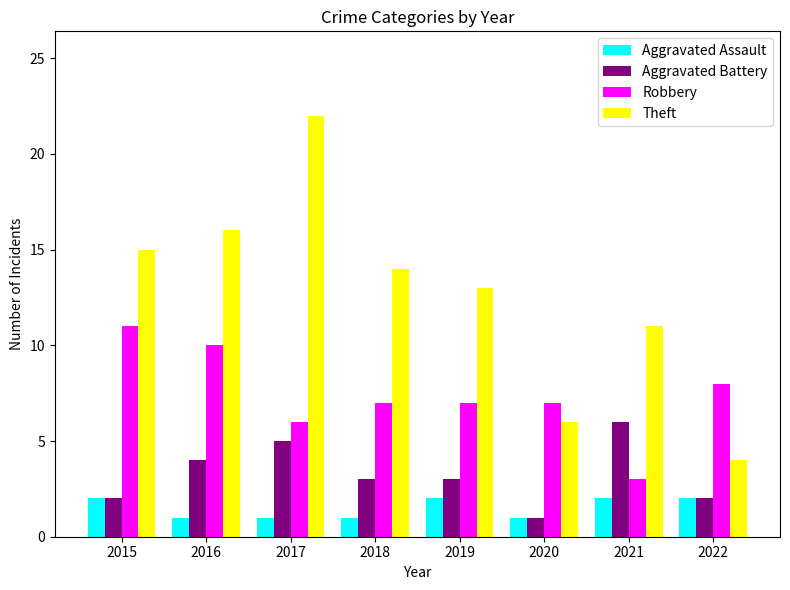

What is the difference between the Theft values at 2022 and 2019?

9